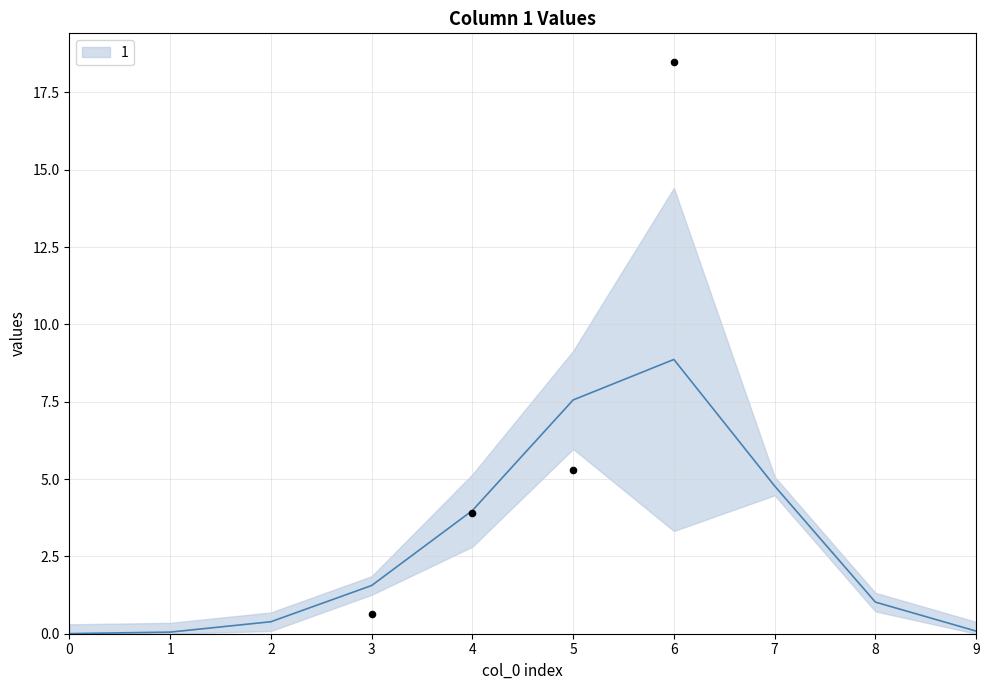

At which category is the sum across all series the highest?

6